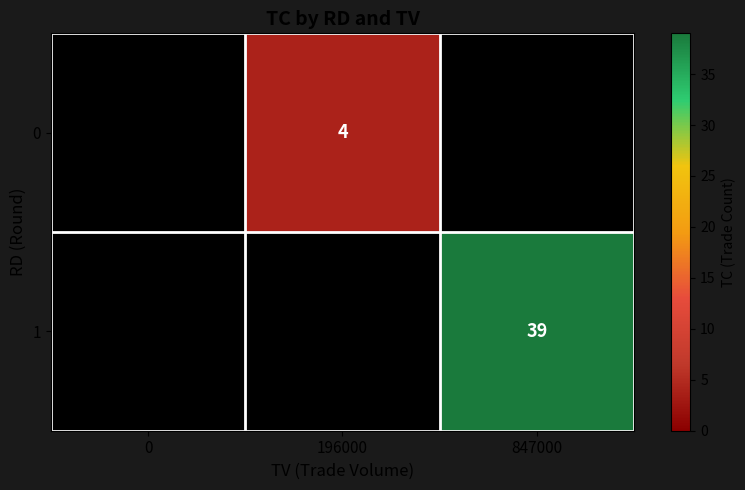

The 1 series shows 52 at 847000. True or false?

False